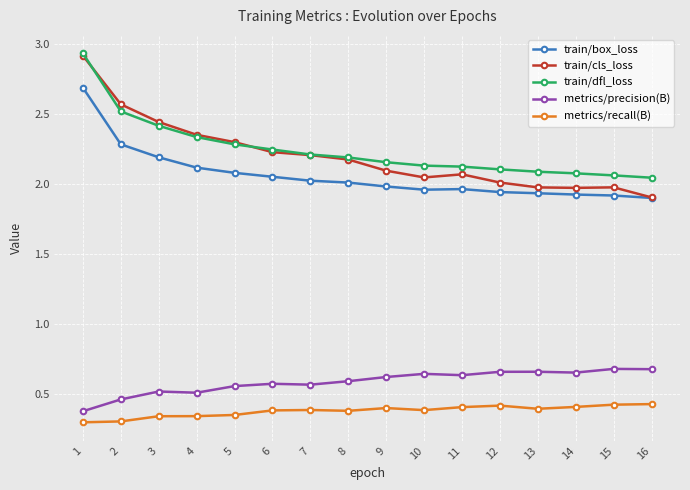

At which category is the sum across all series the highest?

1